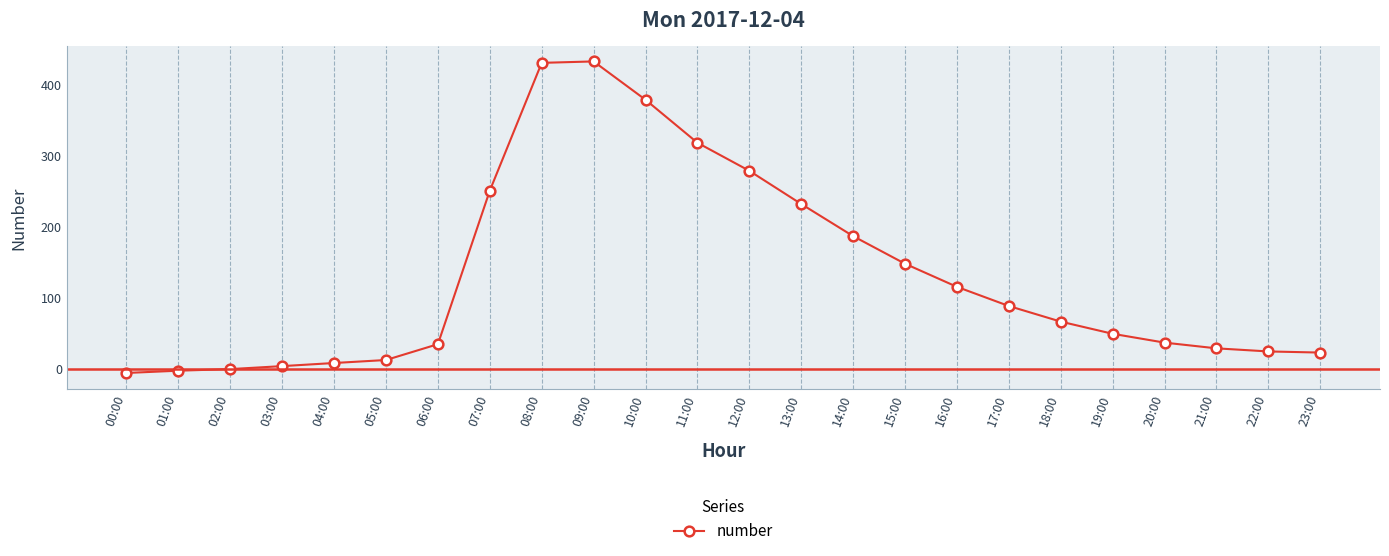

What is the label of the 21st point from the left?

20:00